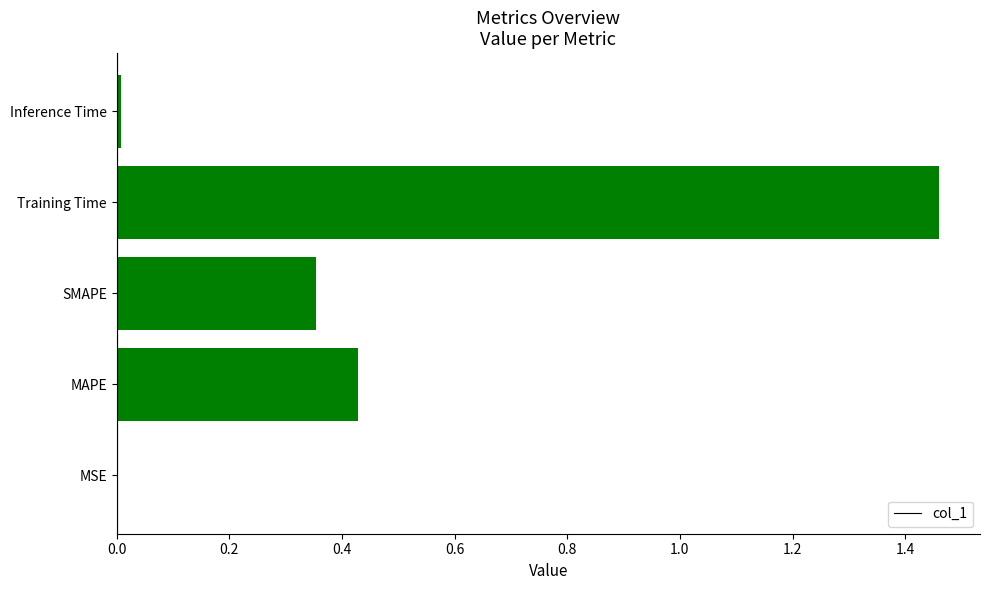

Which has a higher value, MSE or Training Time?

Training Time